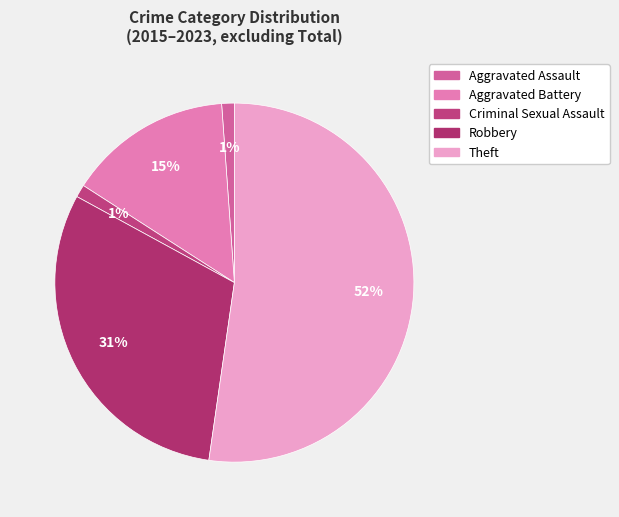

How many slices are in this pie chart?

5